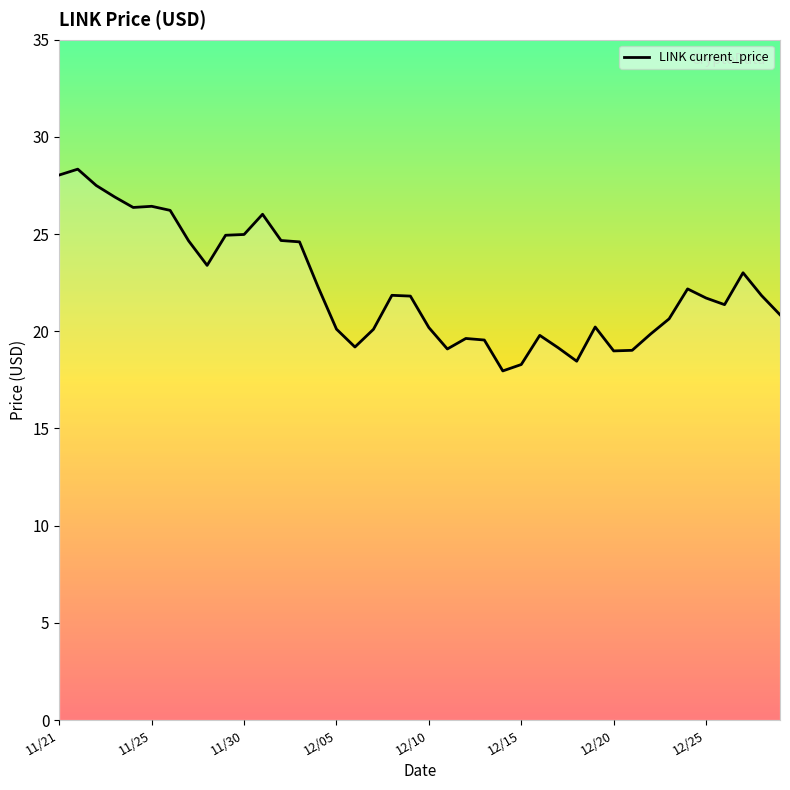

What is the minimum value shown in the chart?

18.0